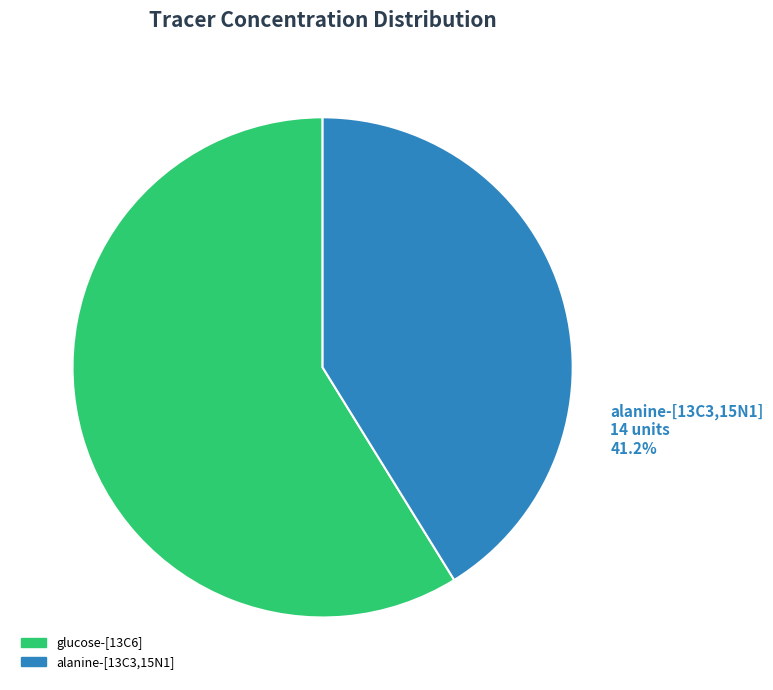

Is there any slice that represents more than half of the pie?

Yes